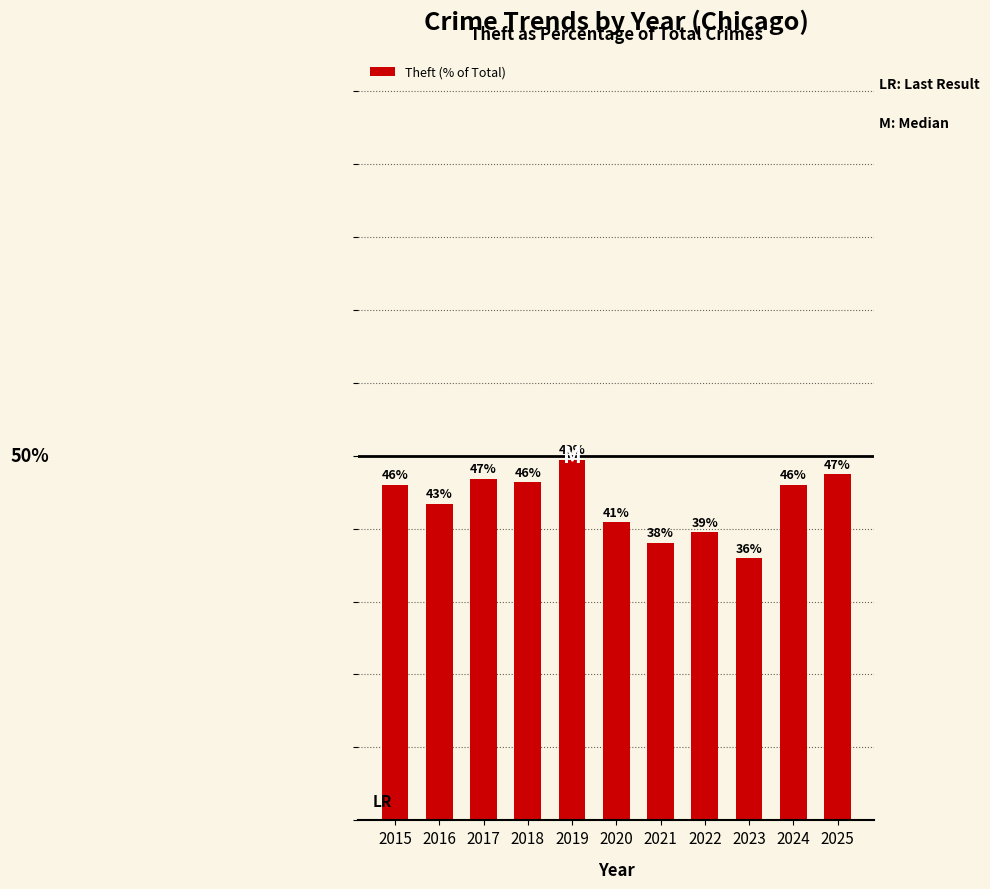

What is the average value?

43.6